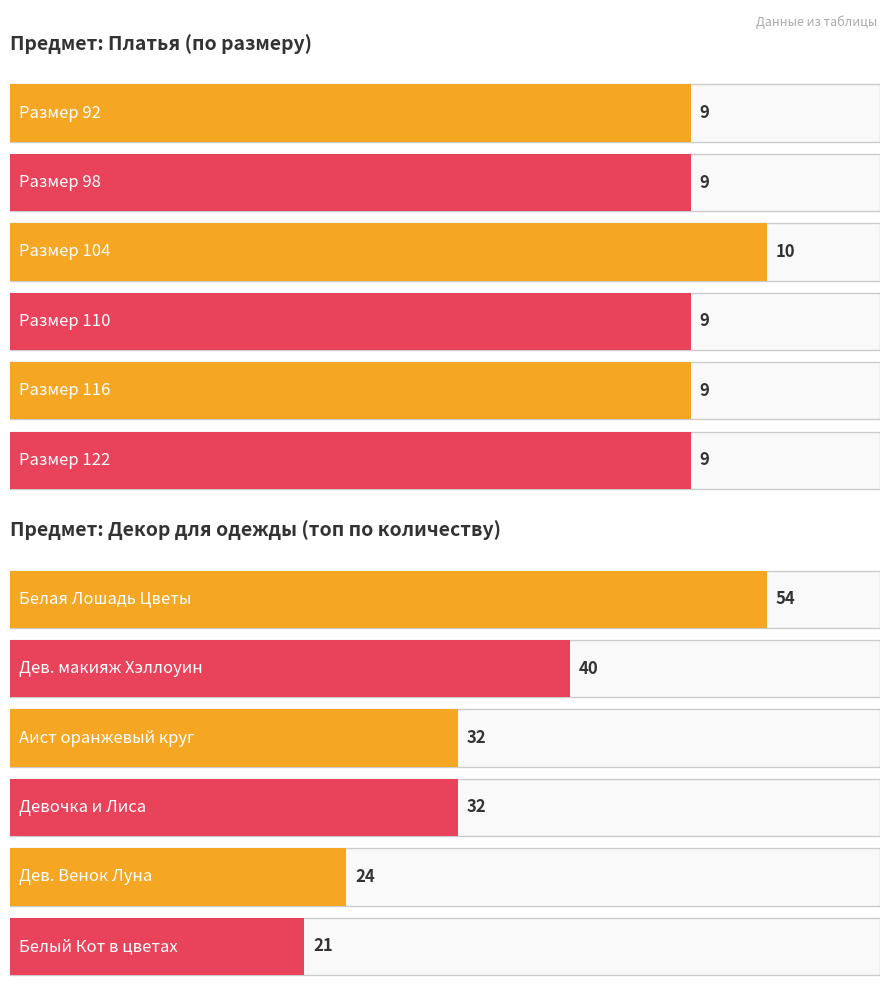

What is the average value of the Декор для одежды (топ-6) series?

34